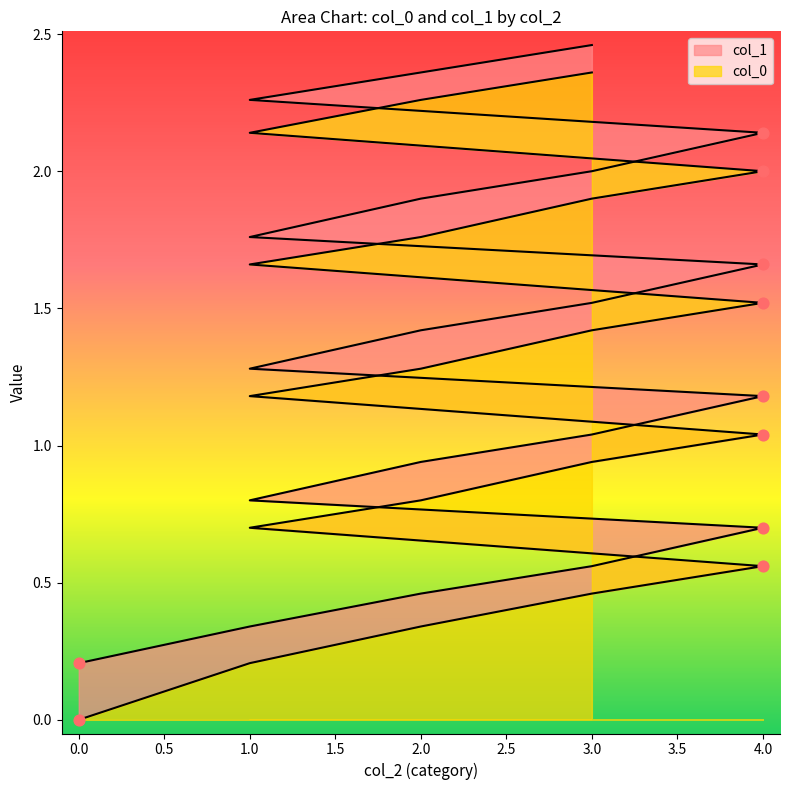

Is the value of col_0 at 2 greater than the value of col_1 at 4?

No